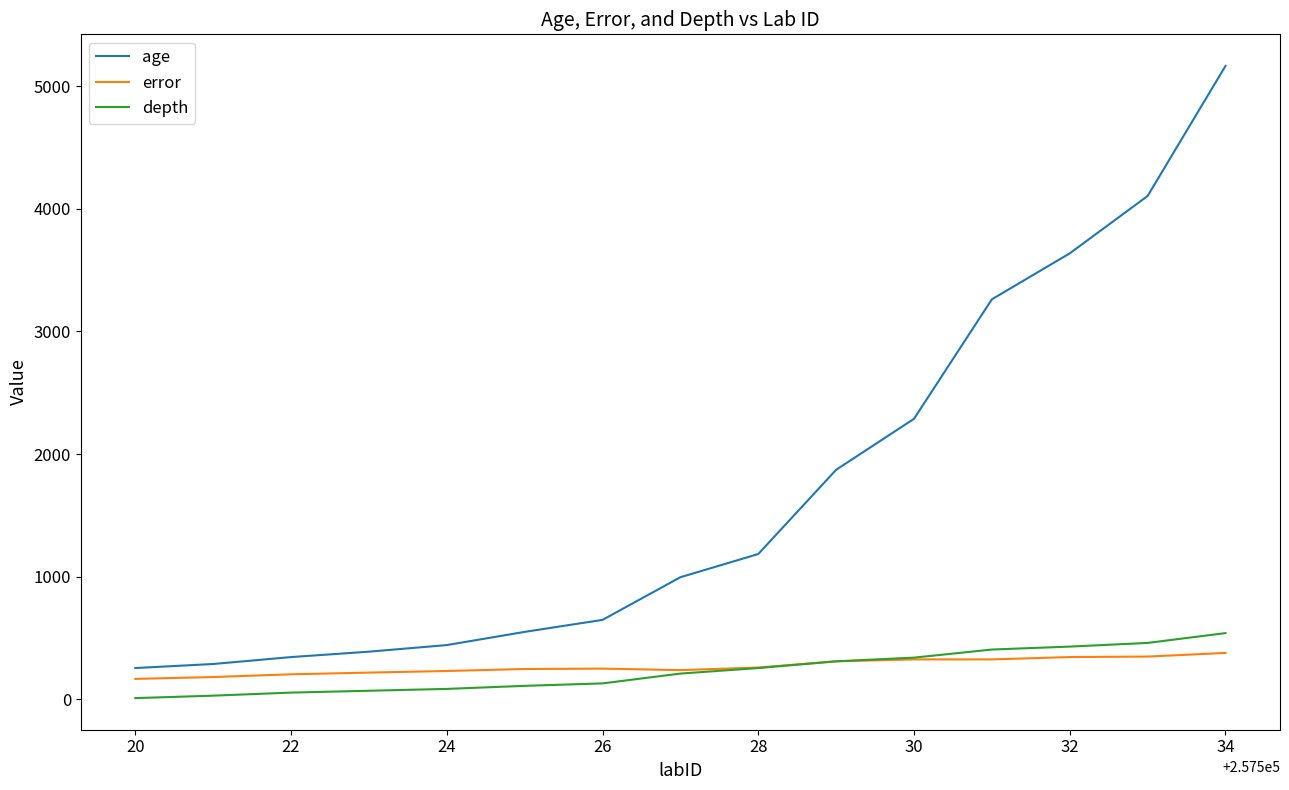

True or false: depth and age cross at least once.

False